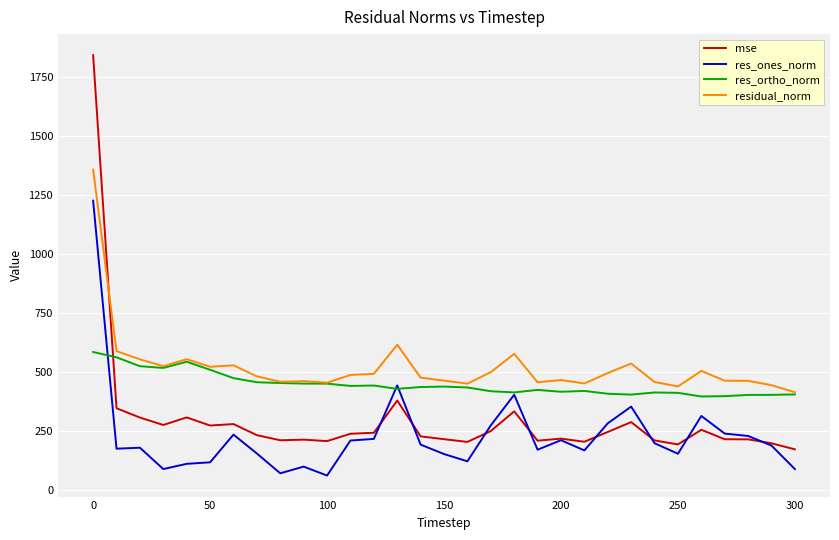

Which series has the widest spread of values?

mse